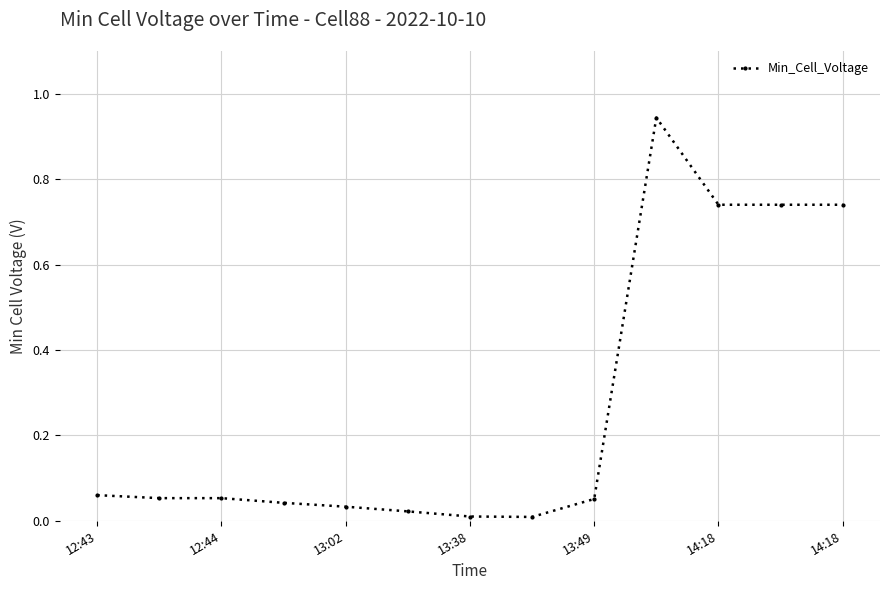

What is the average value?

0.3